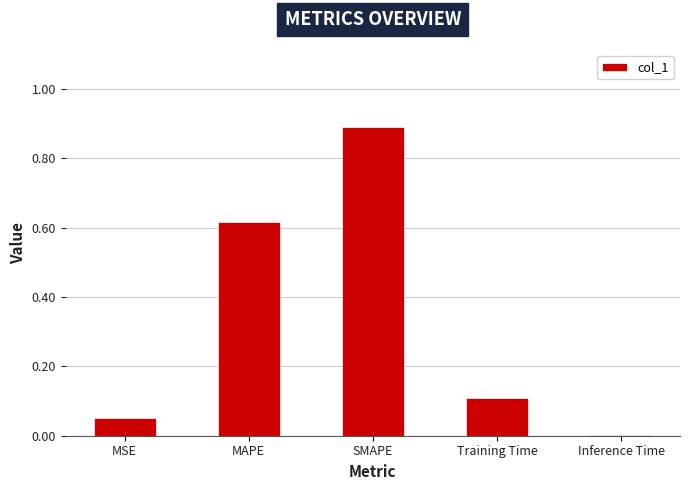

Which category has the highest value across all series?

SMAPE